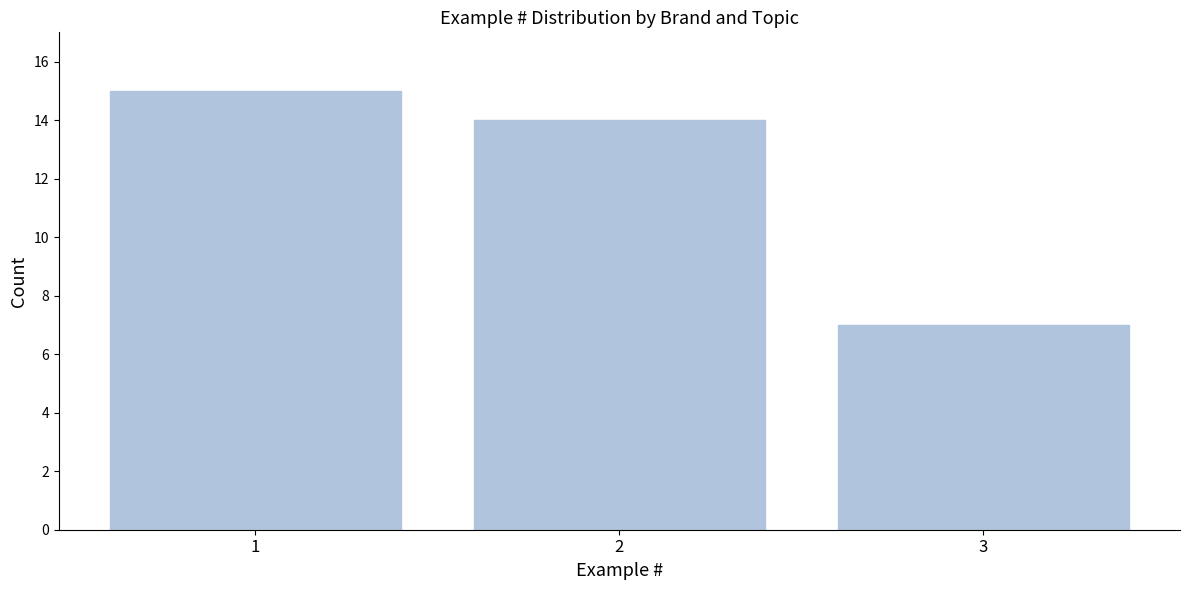

Reading left to right, transcribe all the data shown in this chart.

1=15	2=14	3=7